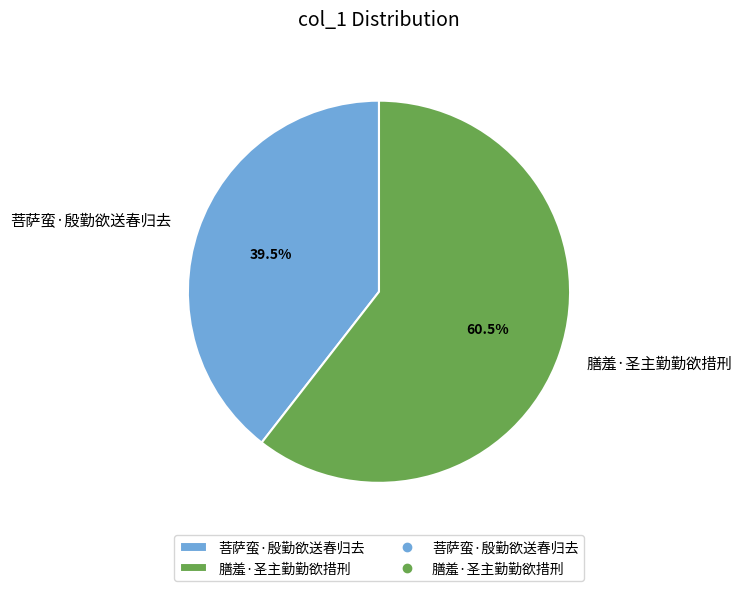

To the nearest percent, what is the difference between the 菩萨蛮·殷勤欲送春归去 and 膳羞·圣主勤勤欲措刑 slice percentages?

21%